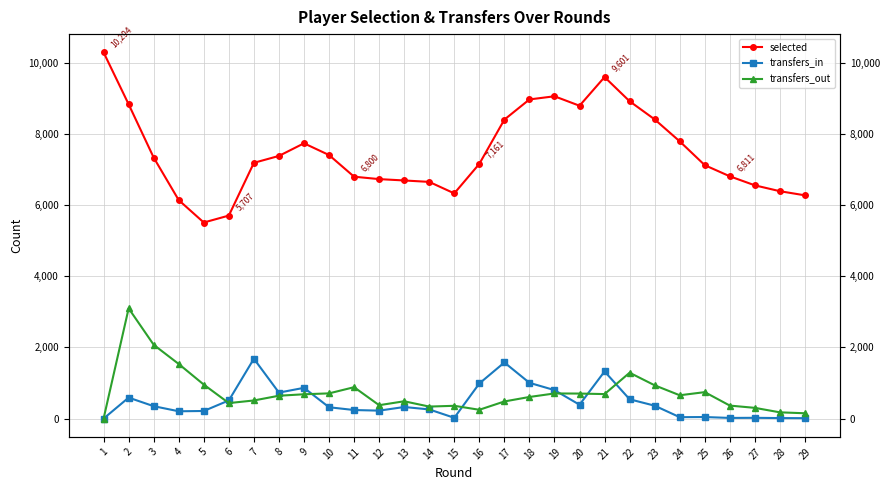

What is the average value of the transfers_out series?

728